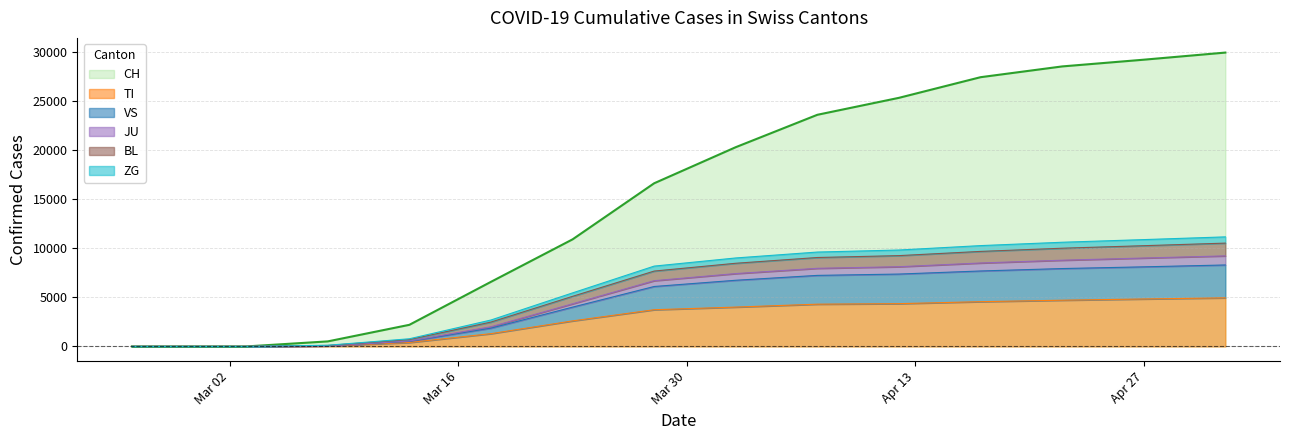

What is the maximum value for CH?

29905